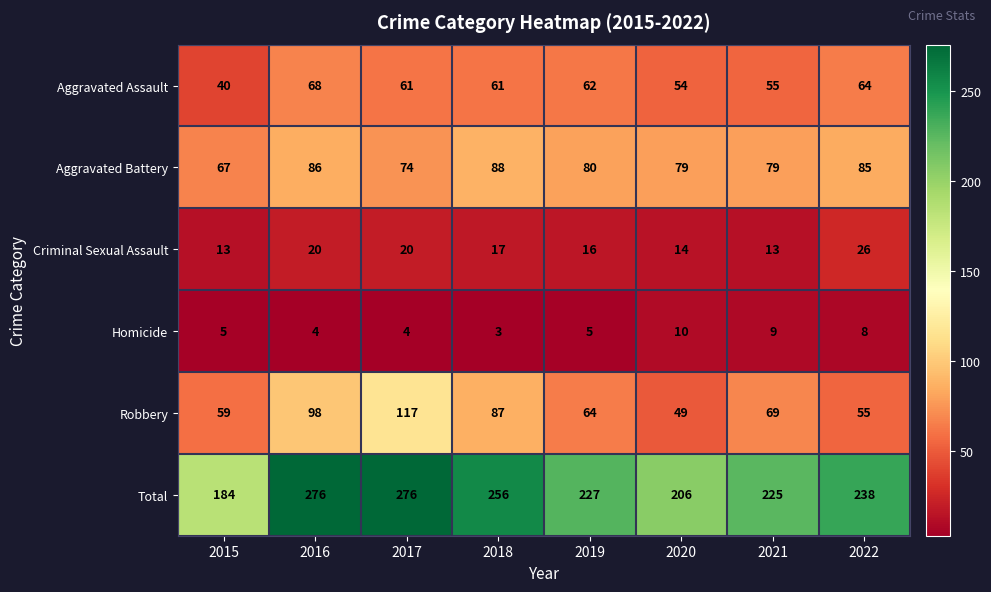

Is it true that Total equals 206 at 2020?

True